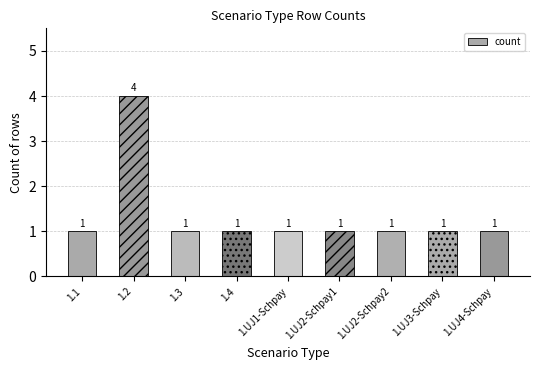

What is the smallest value displayed?

1